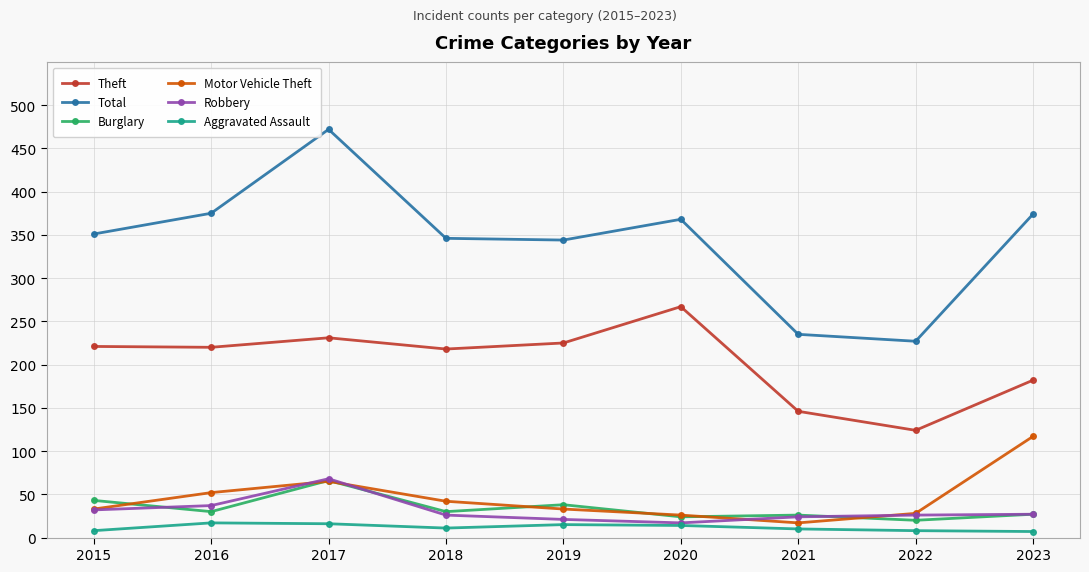

Where is Burglary nearest to the value 43?

2015